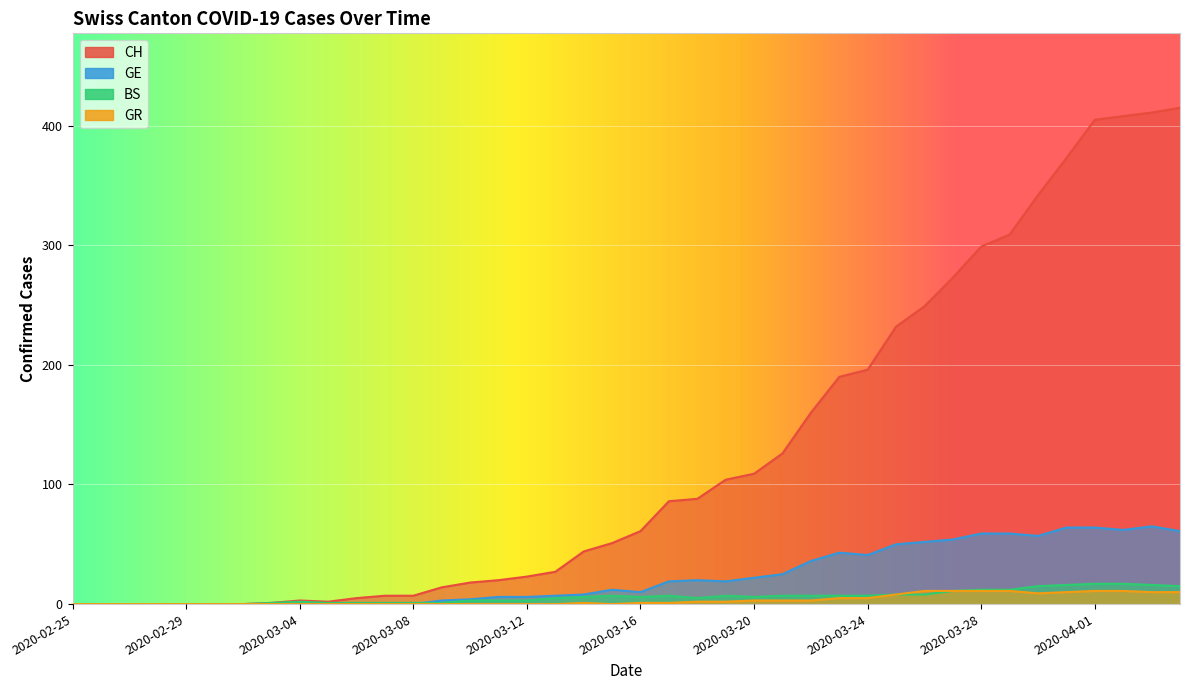

True or false: BS and CH intersect in this chart.

False